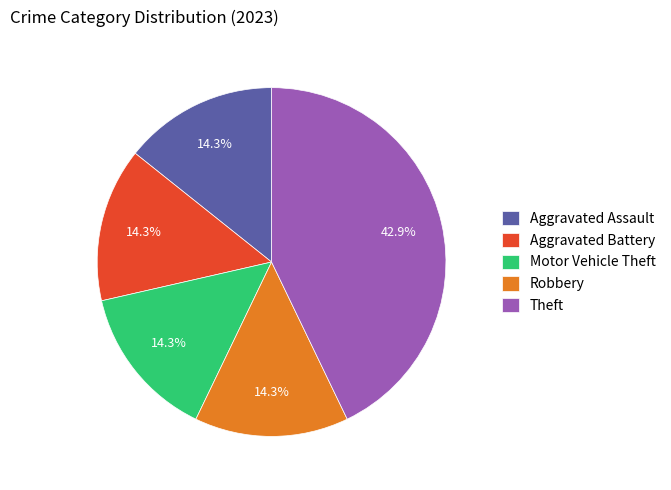

What is the ratio of the value at Robbery to the value at Motor Vehicle Theft?

1.0